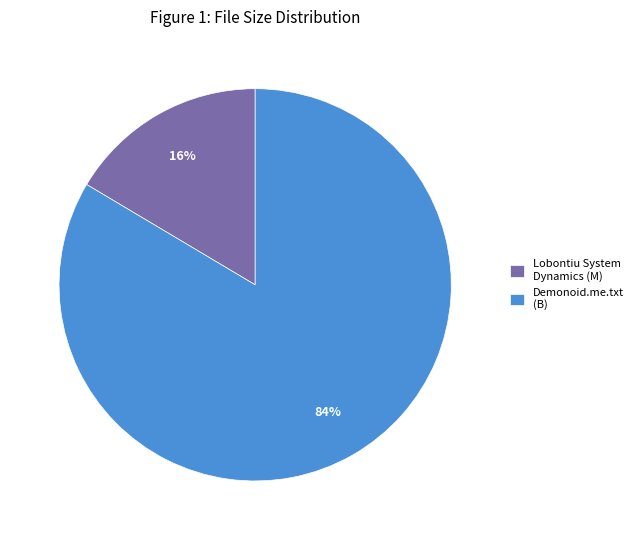

To the nearest percent, what percentage of the pie is Demonoid.me.txt (B)?

84%